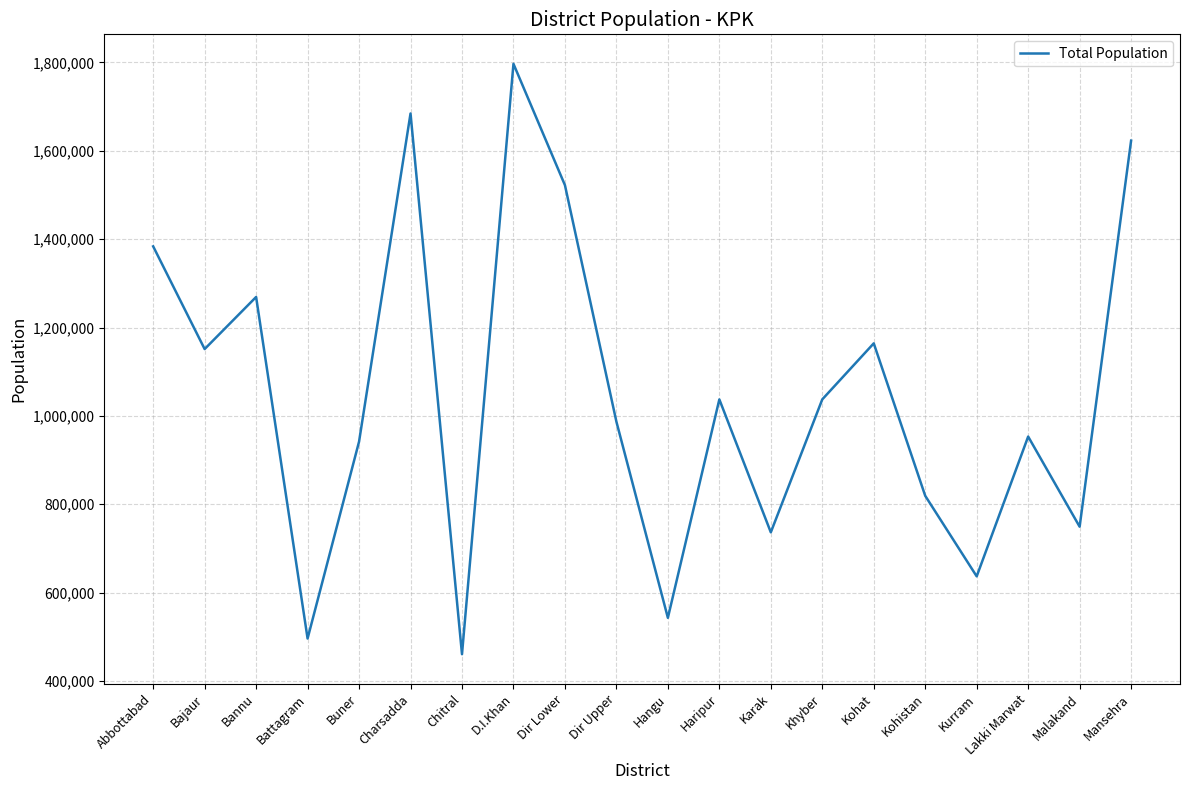

What is the difference between the second highest and minimum values?

1224194